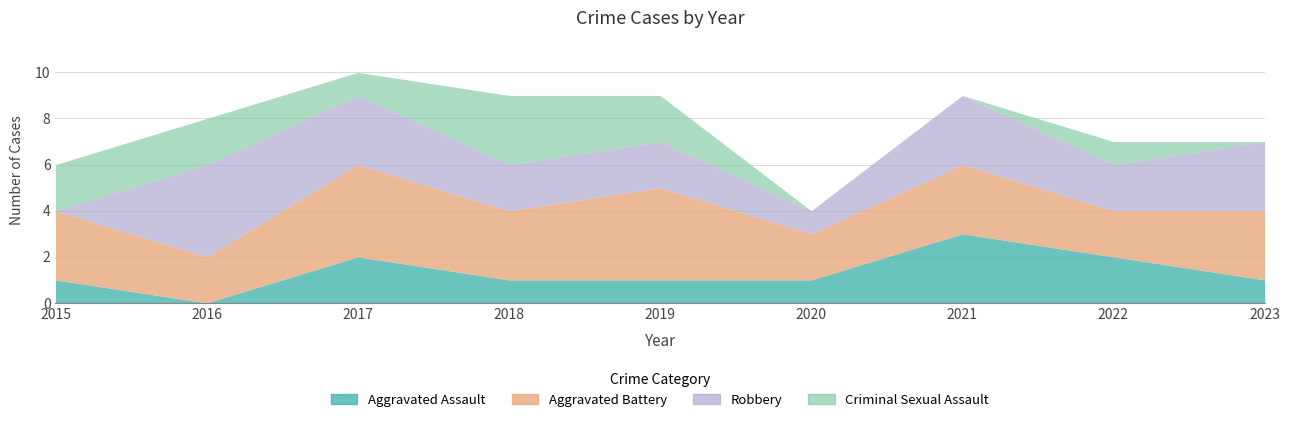

How many values in the Criminal Sexual Assault series exceed 1?

4